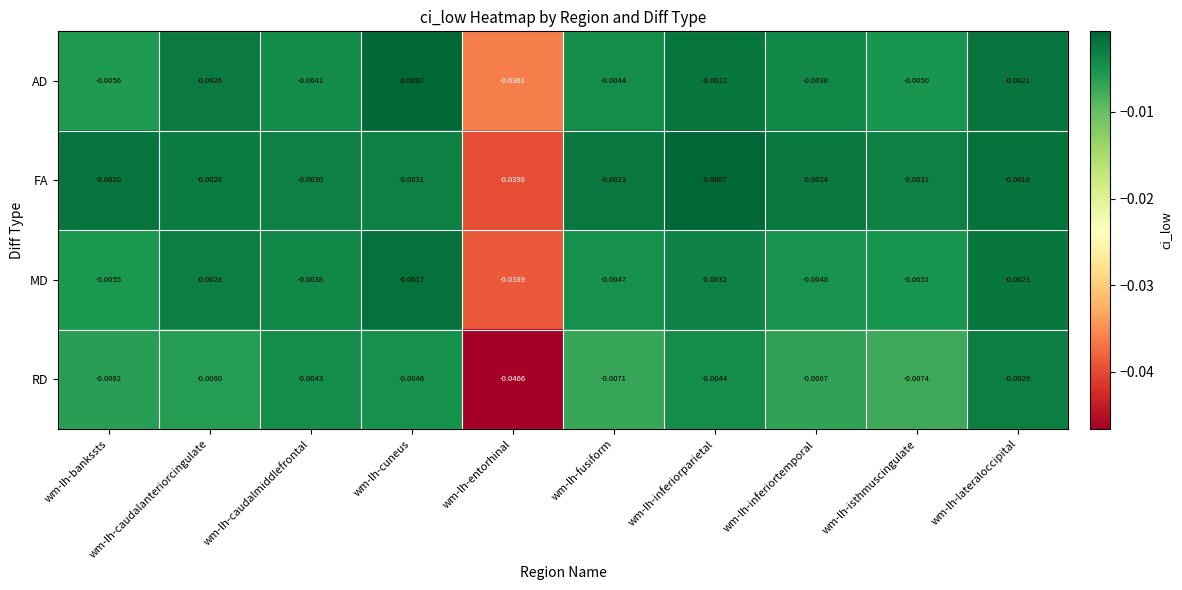

Which series has the widest spread of values?

RD